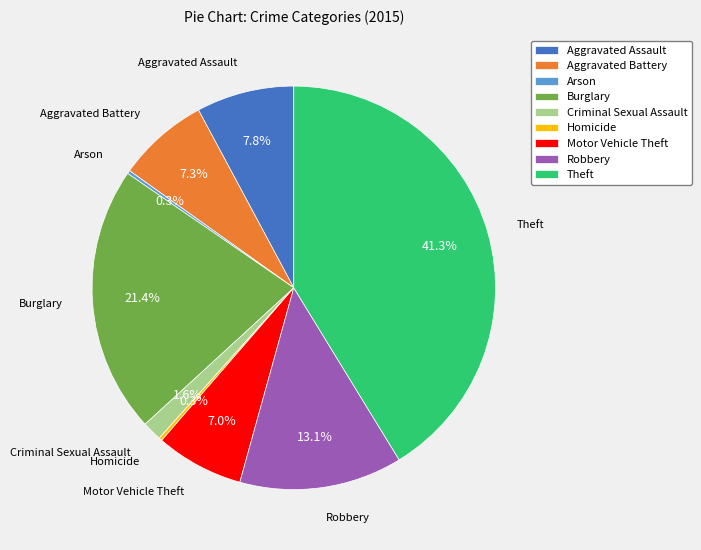

Is there any slice that represents more than half of the pie?

No